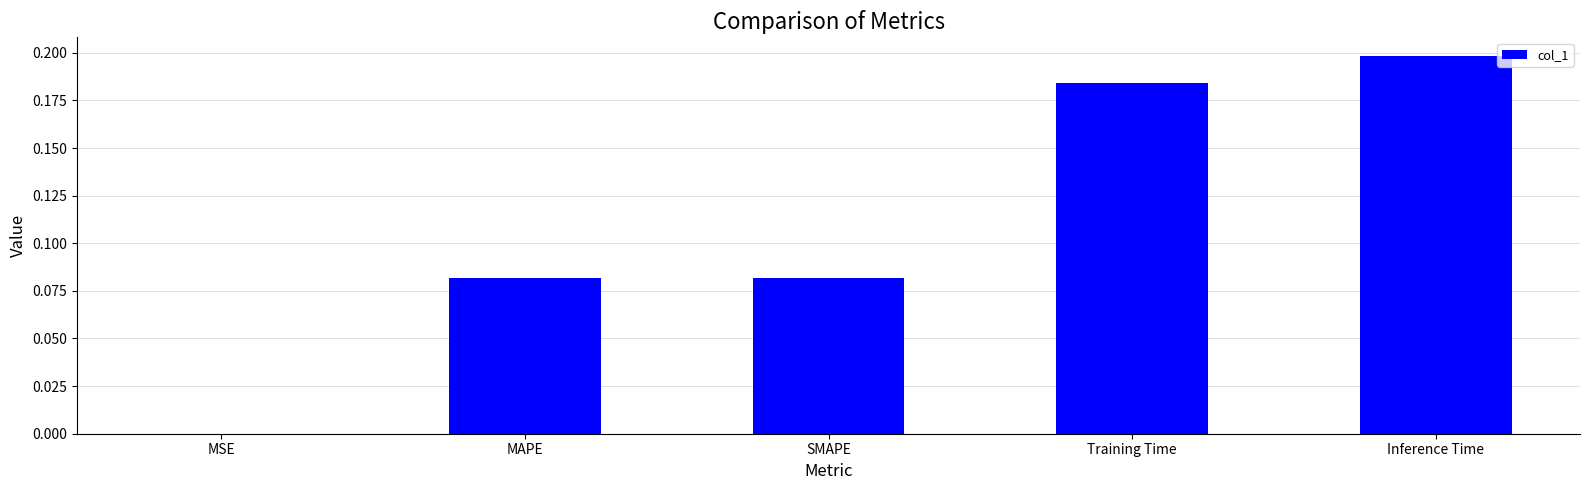

How many data points does each series have?

5